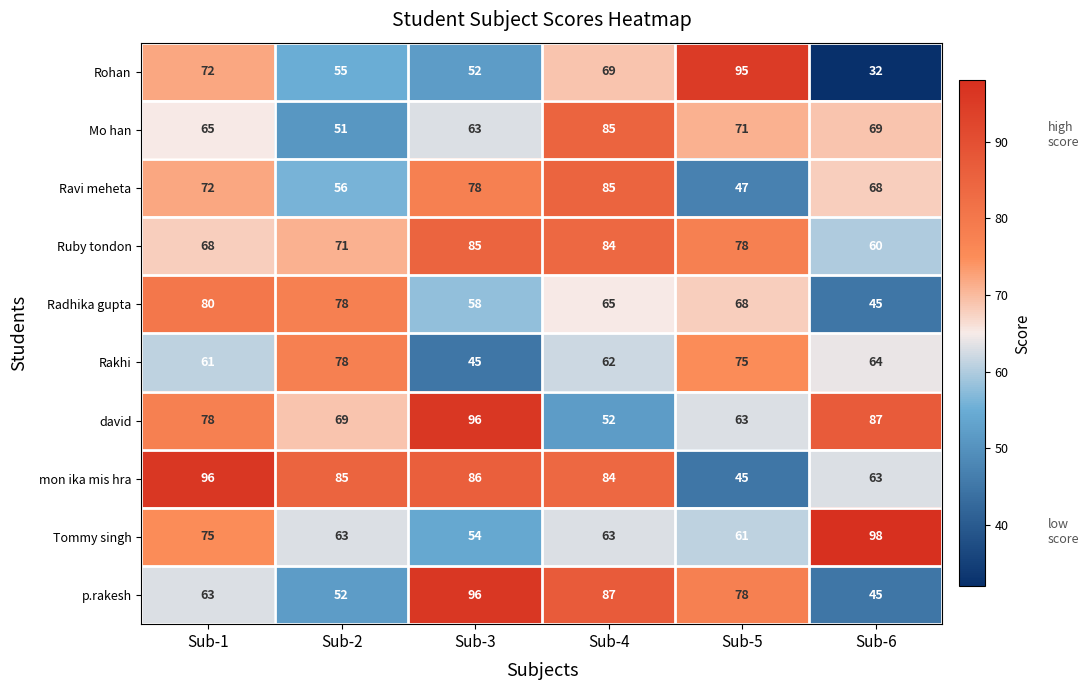

Which series has the largest total across all categories?

mon ika mis hra